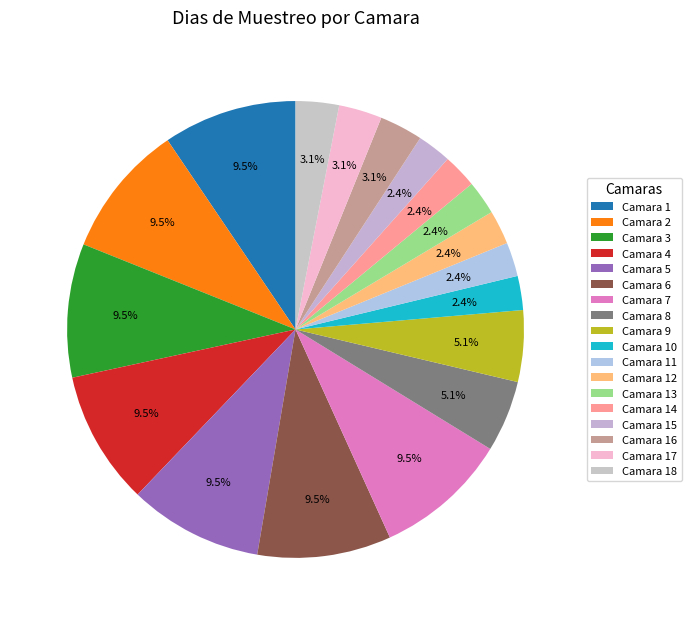

How many slices are in this pie chart?

18